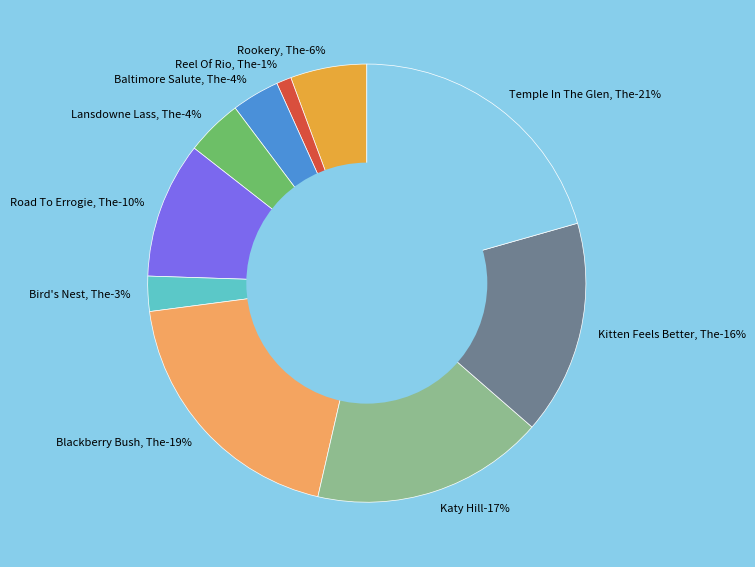

To the nearest percent, what is the average slice percentage?

10%